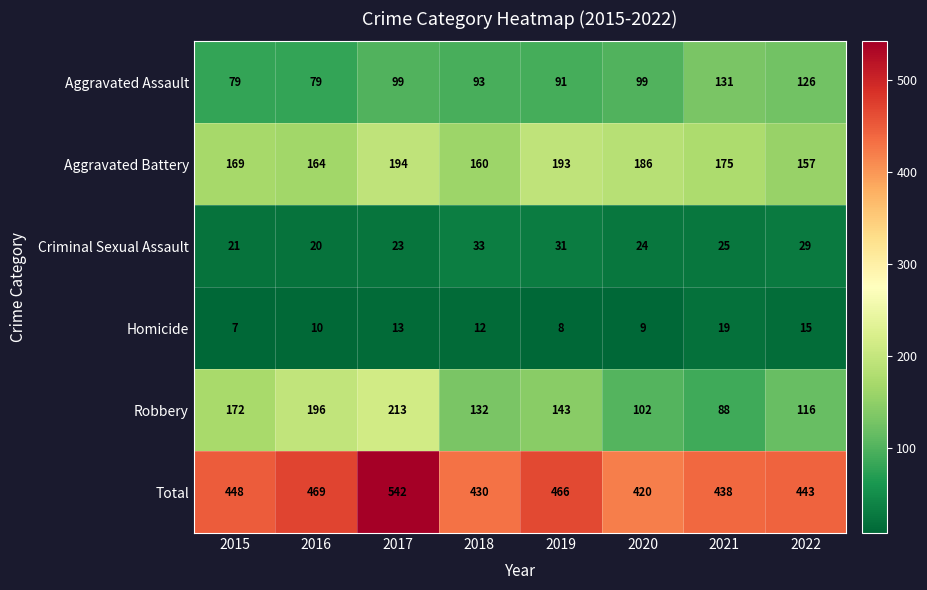

At which category is the sum across all series the highest?

2017